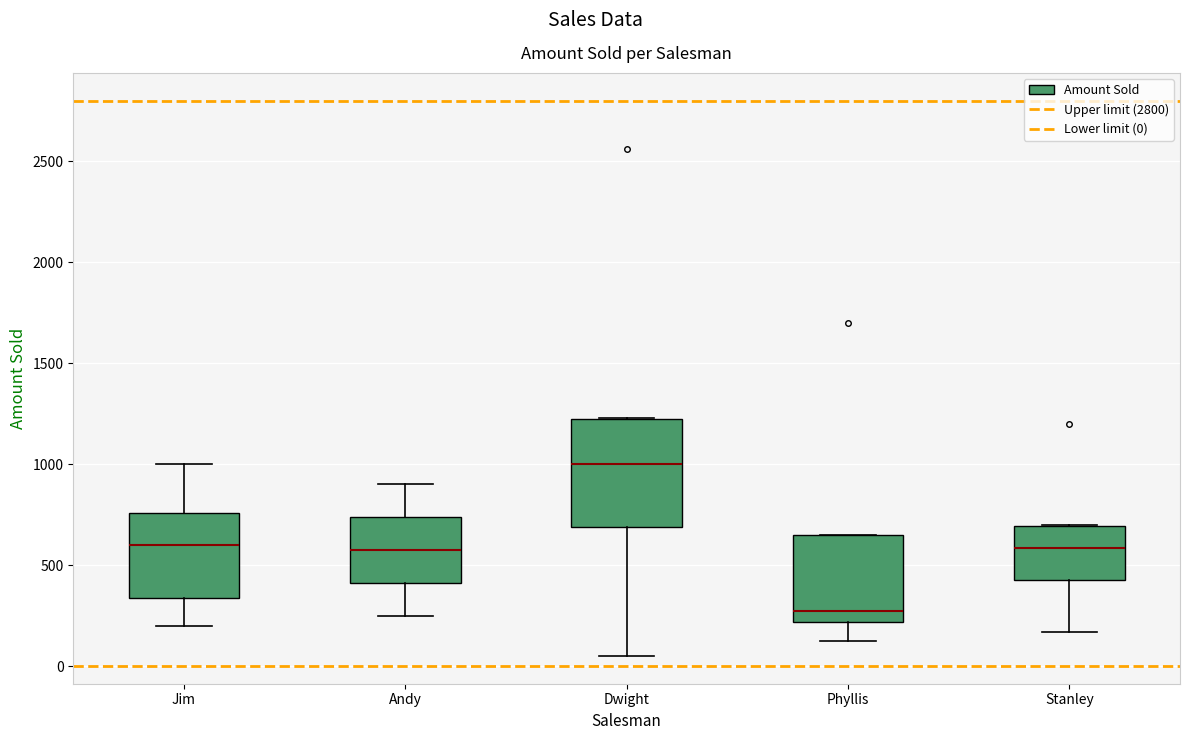

Which box is the tallest, from its lower edge to its upper edge?

Dwight